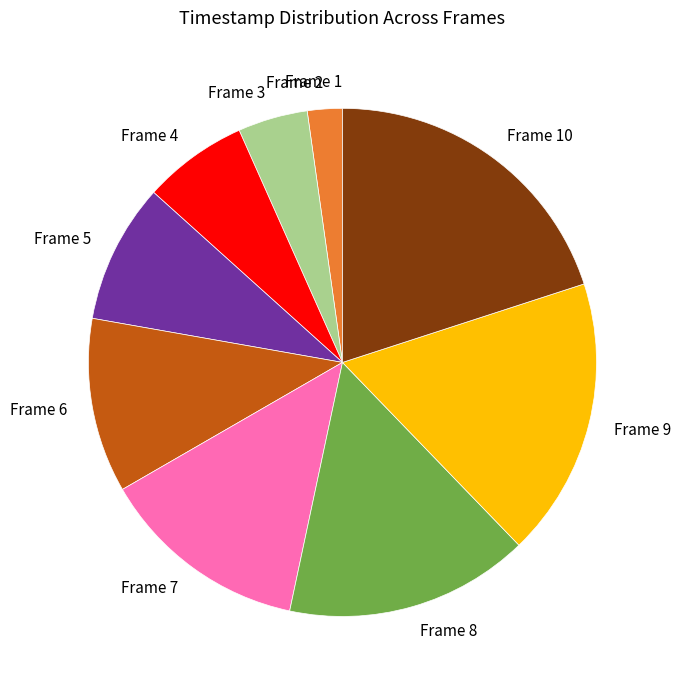

Combined, do Frame 2 and Frame 5 account for over 50%?

No